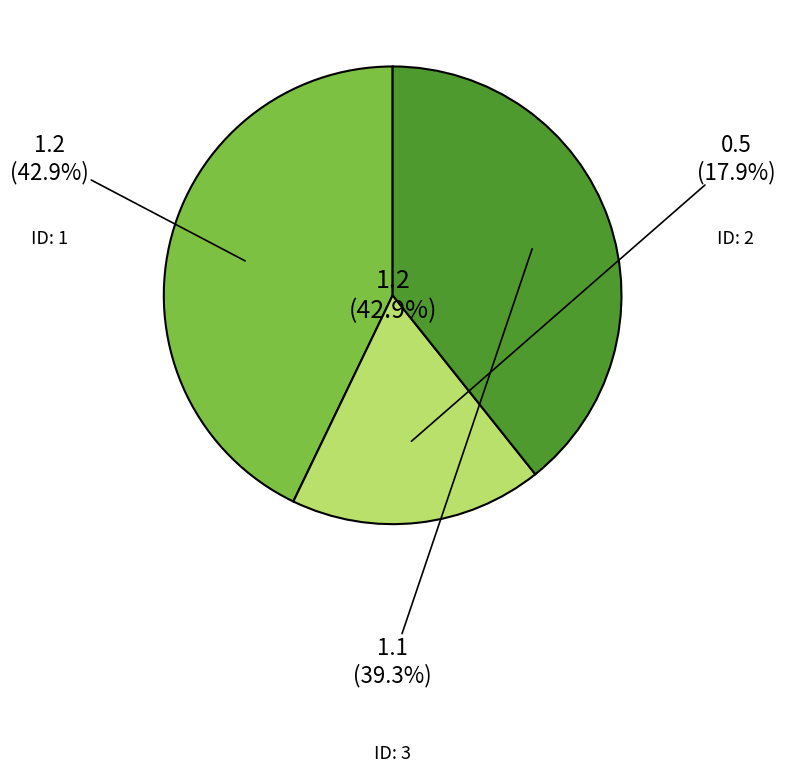

To the nearest percent, what is the difference between the largest and smallest slice percentages?

25%